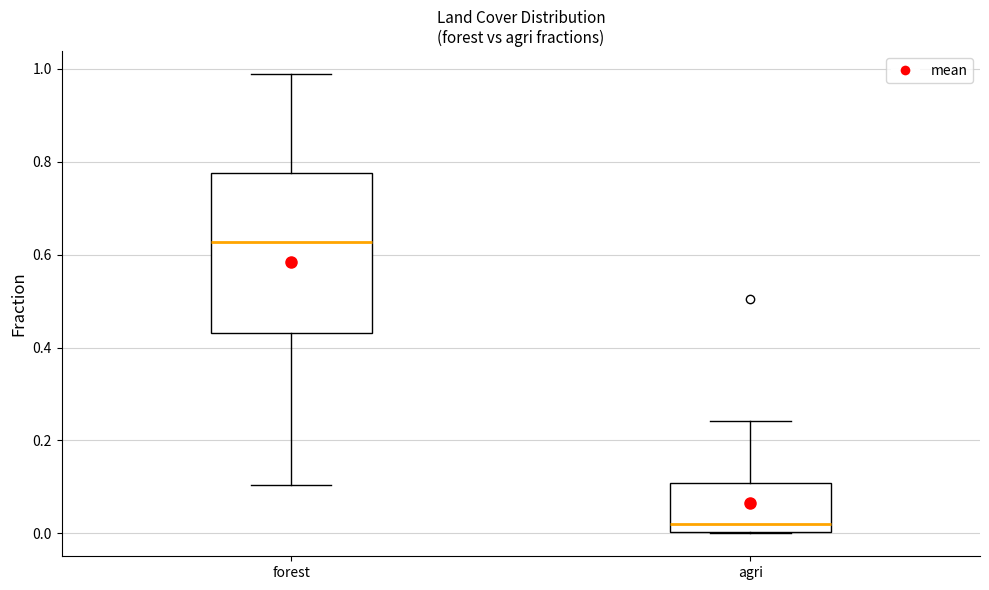

Which box is the tallest, from its lower edge to its upper edge?

forest